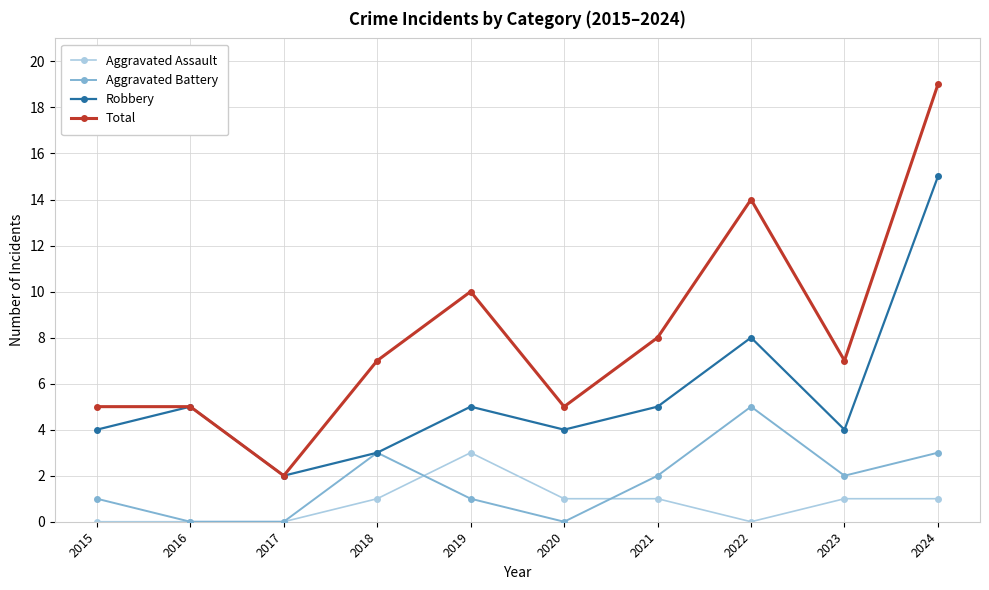

What is the value of the Total point at the 9th from the left?

7